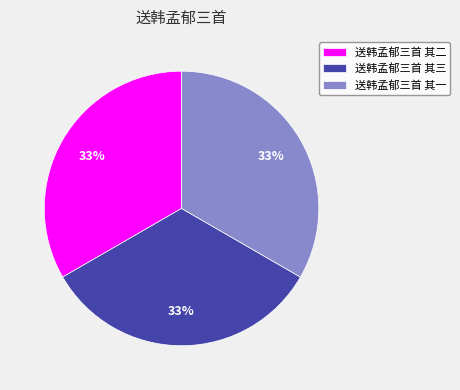

The 送韩孟郁三首 其二 slice represents 21% of the pie. True or false?

False